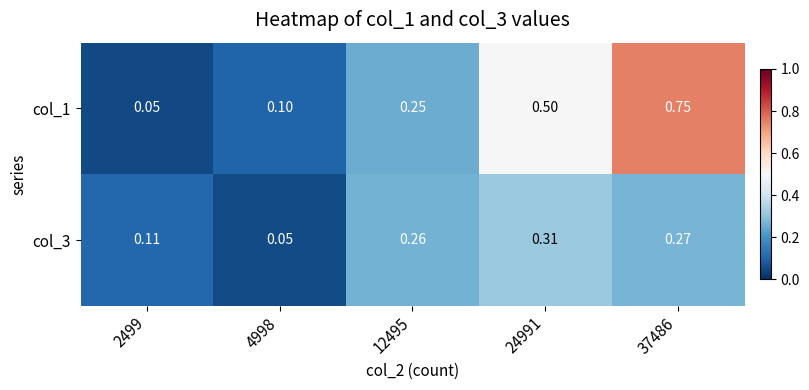

Is the value of col_1 at 12495 greater than the value of col_3 at 2499?

Yes